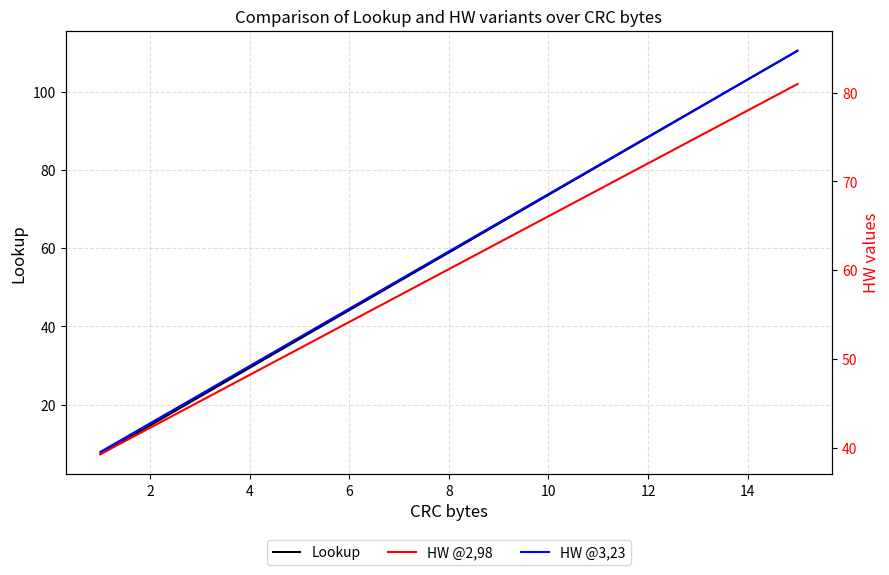

Is it true that Lookup equals 88.3 at 12?

True